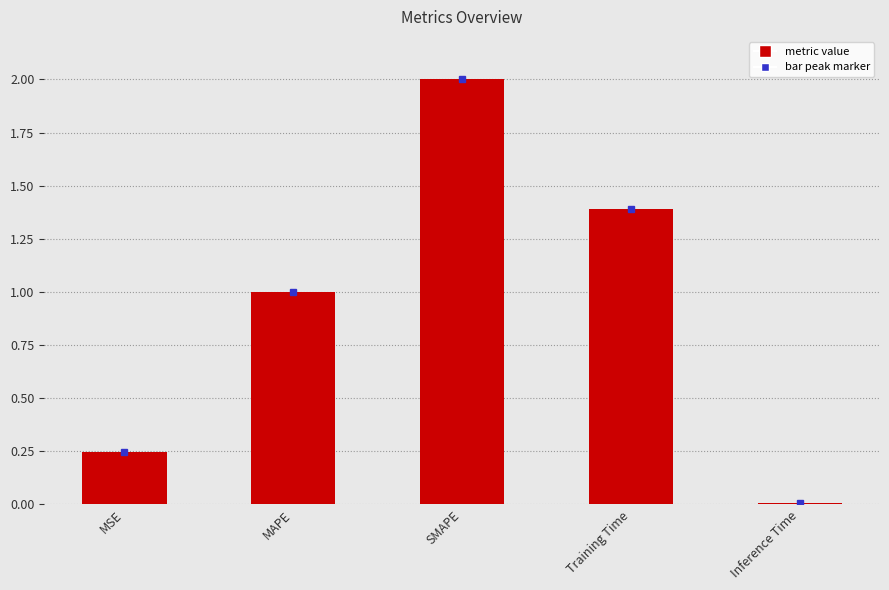

How many values exceed 1?

3